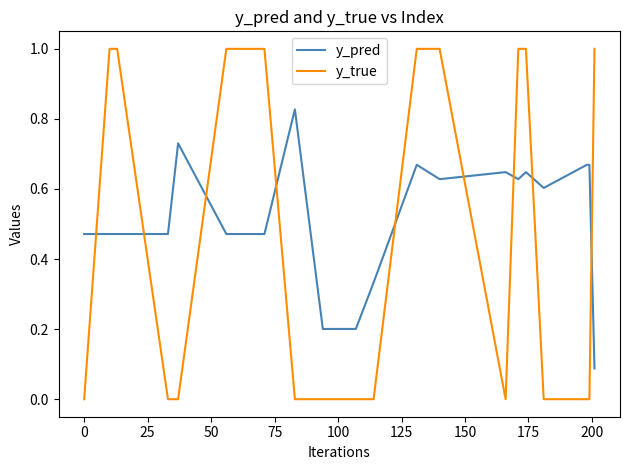

Which series has the largest total across all categories?

y_pred